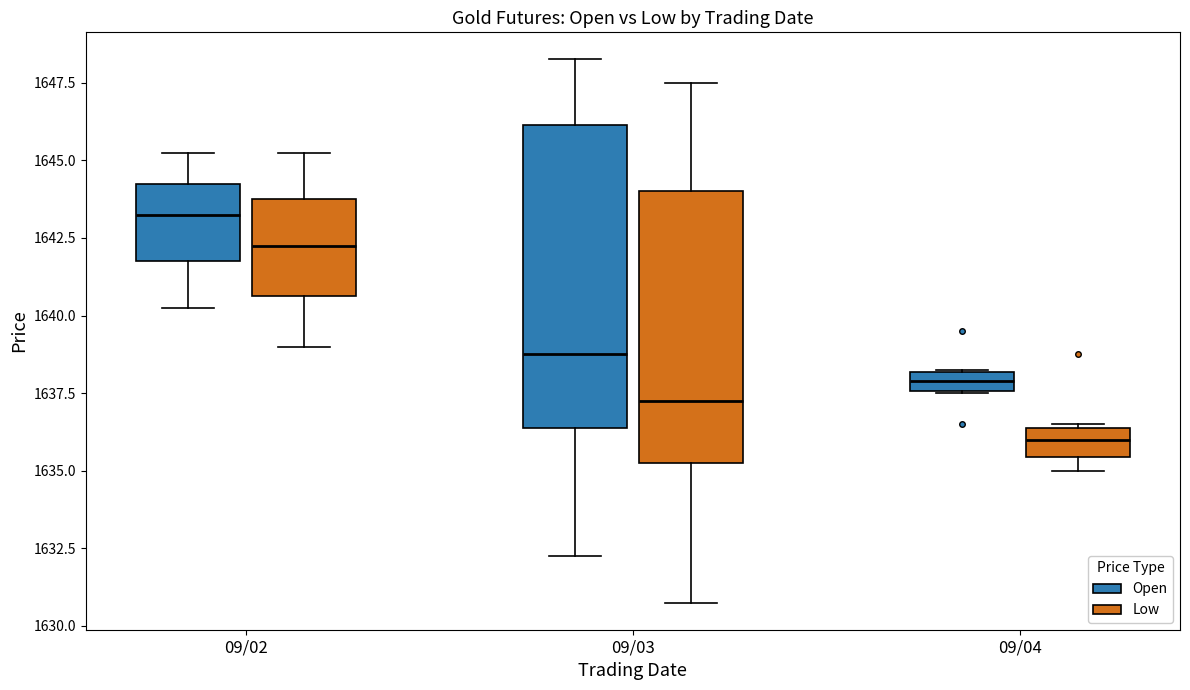

Comparing the boxes themselves (not the whiskers), which one is the tallest?

09/03 (Open)